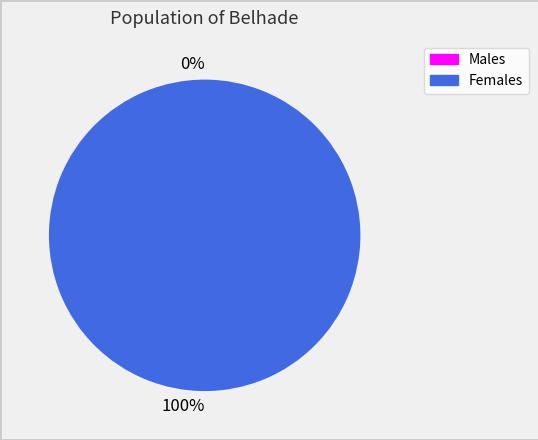

True or false: 1475773552 accounts for 6% of the total.

False